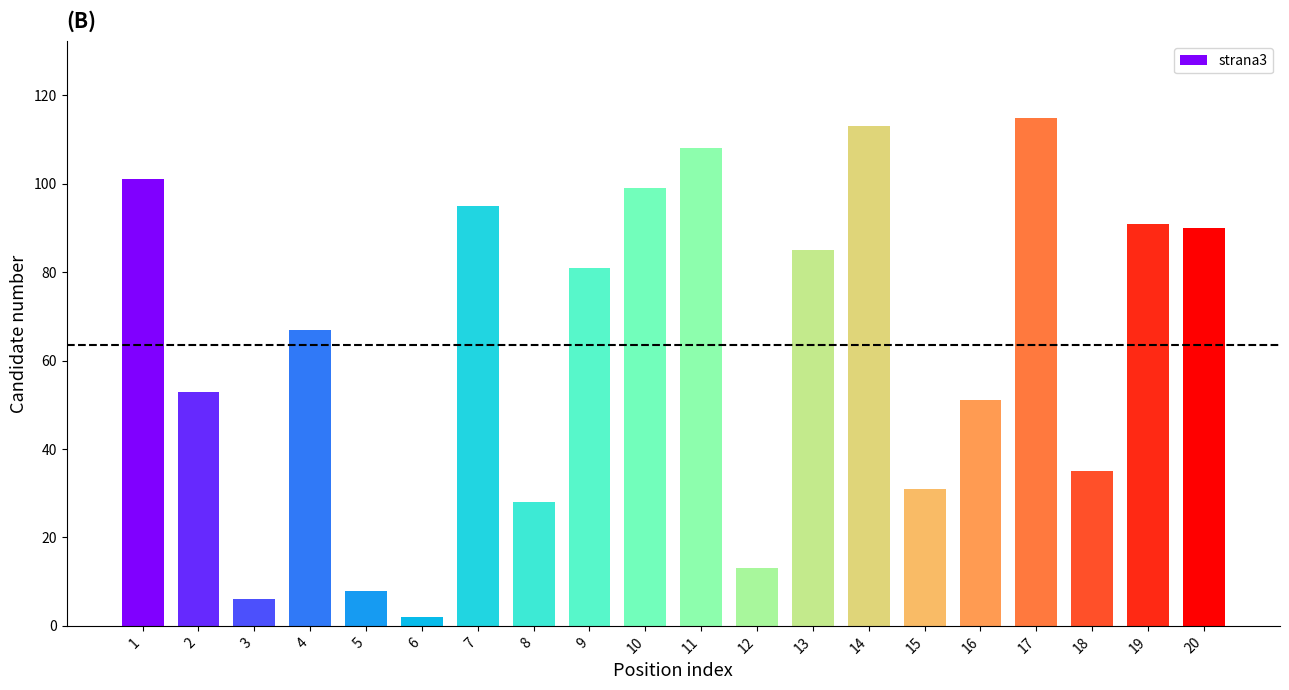

Does the chart contain stacked bars?

No